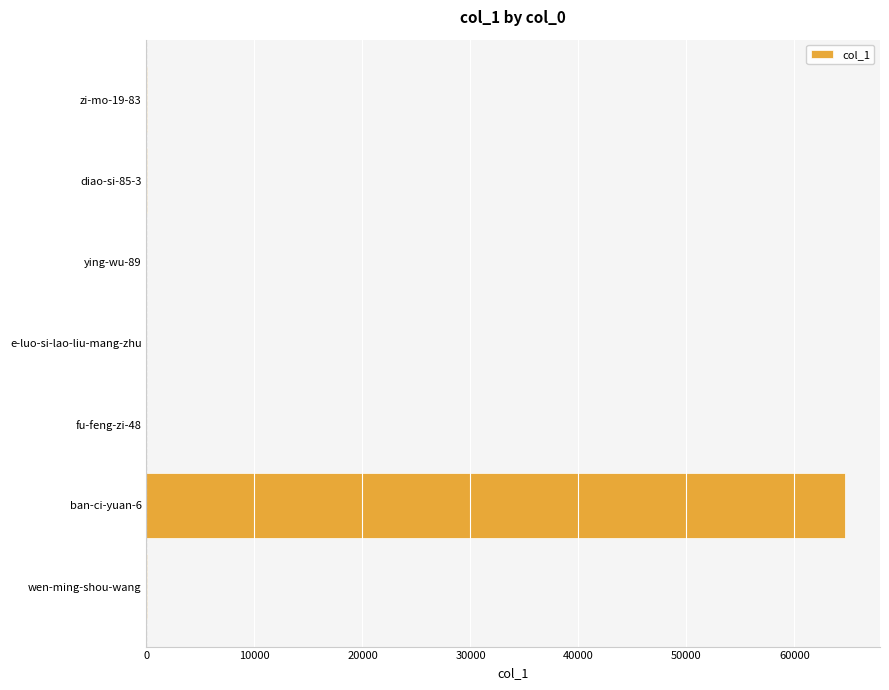

How many distinct data groups are displayed?

1